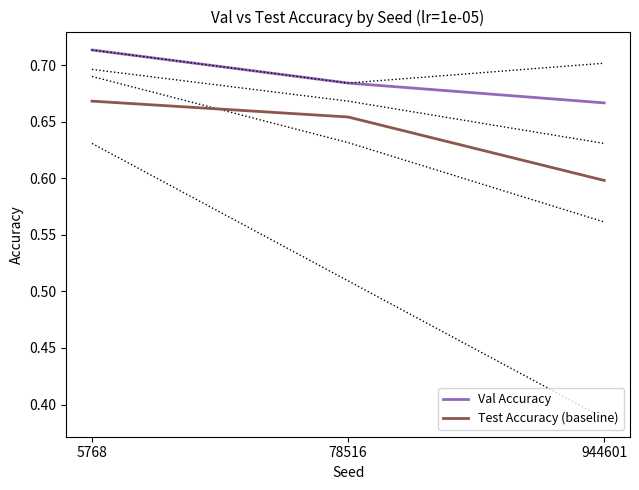

List the series in order of their peak value, highest first.

Val Accuracy, Test Accuracy (baseline)